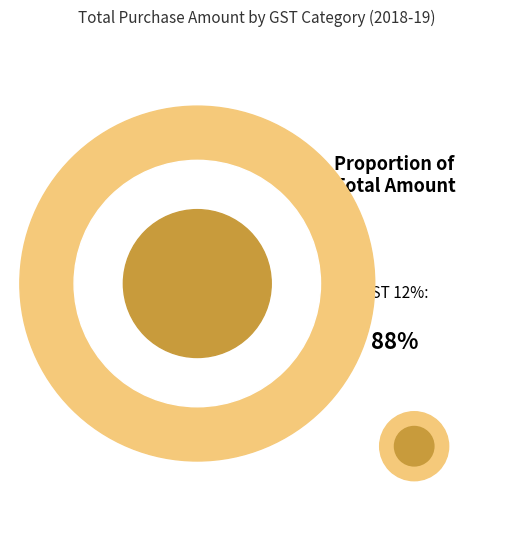

Does 37 represent more than half of the total?

No